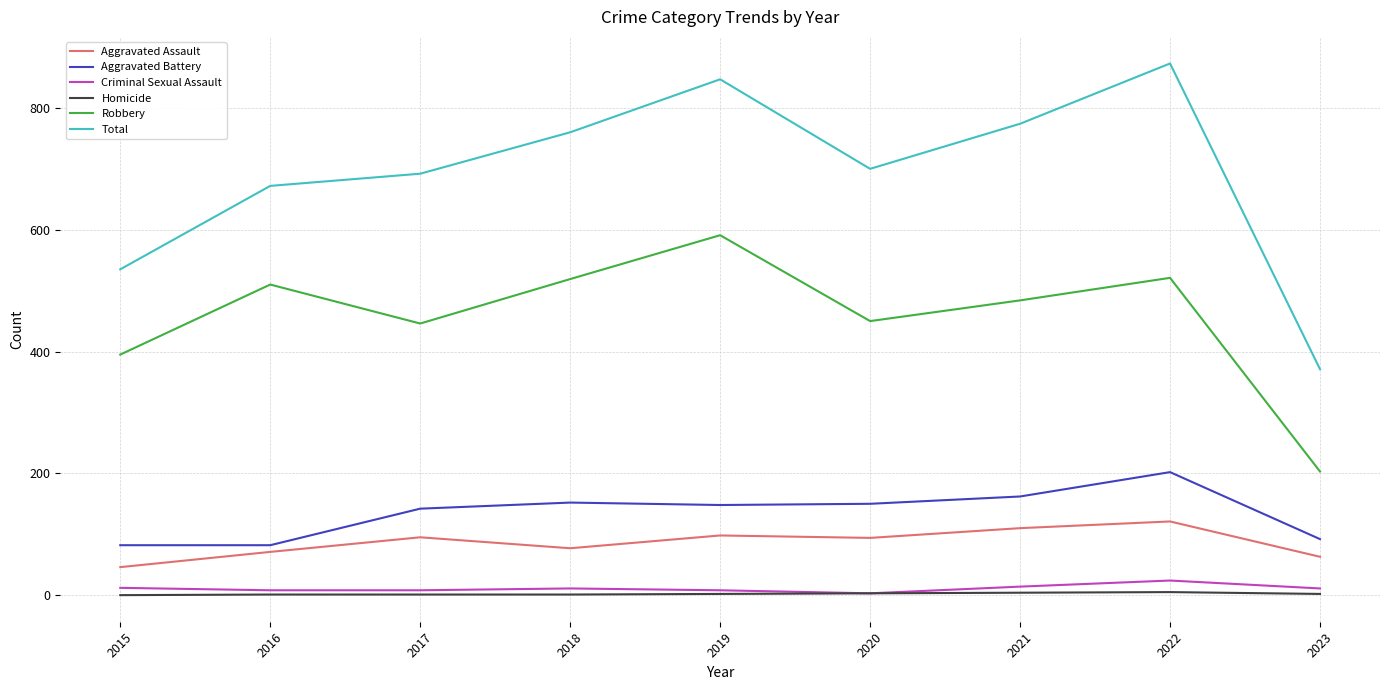

What are all the series names shown in the legend?

Aggravated Assault, Aggravated Battery, Criminal Sexual Assault, Homicide, Robbery, Total